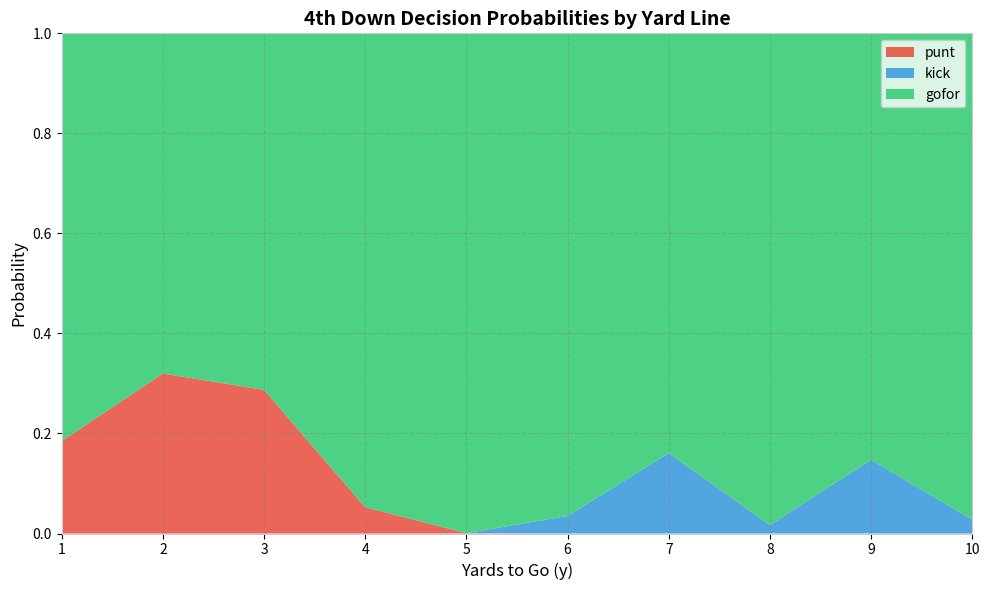

True or false: punt has a value of 0.0 at 5.

True